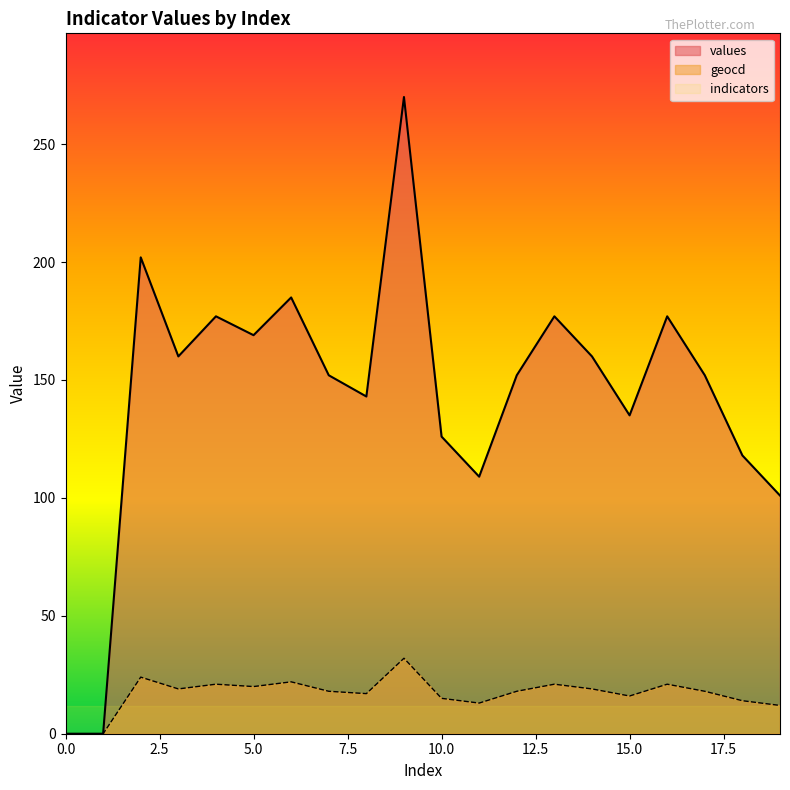

What are all the series names shown in the legend?

values, geocd, indicators